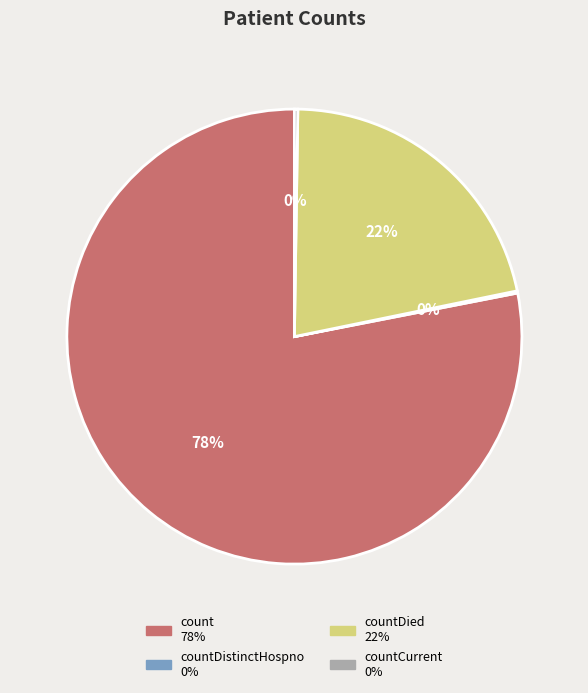

To the nearest percent, what is the difference between the largest and smallest slice percentages?

78%